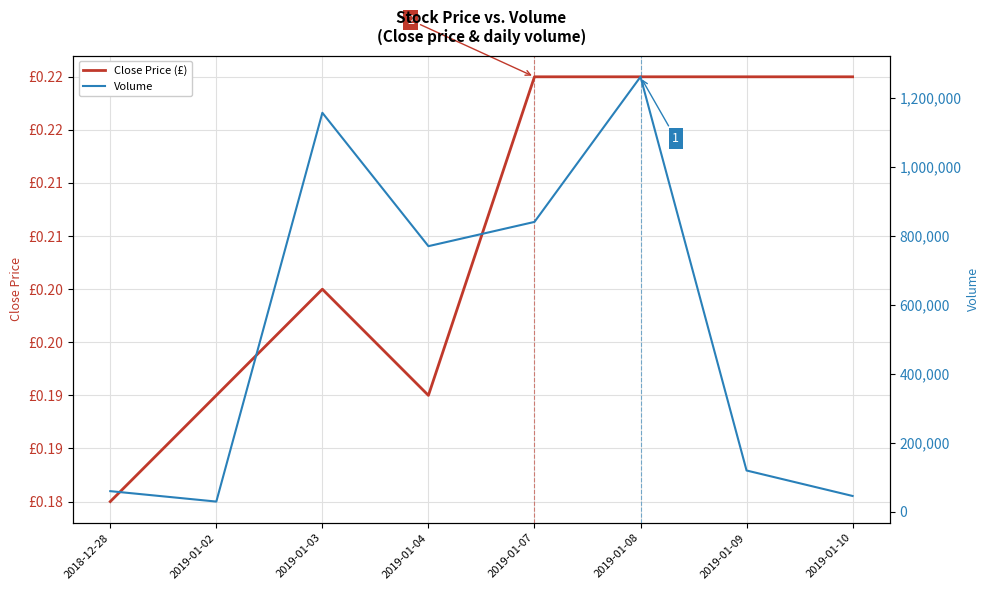

Which series has the largest range (max minus min)?

Volume